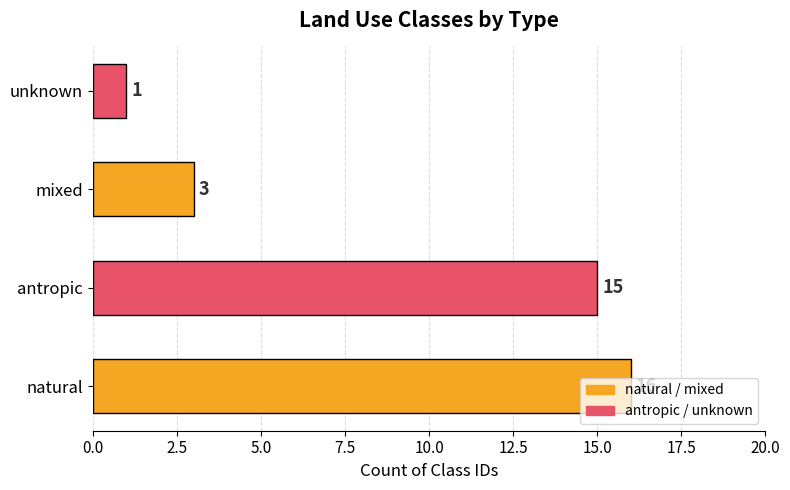

At which category does the chart reach its minimum across all series?

unknown